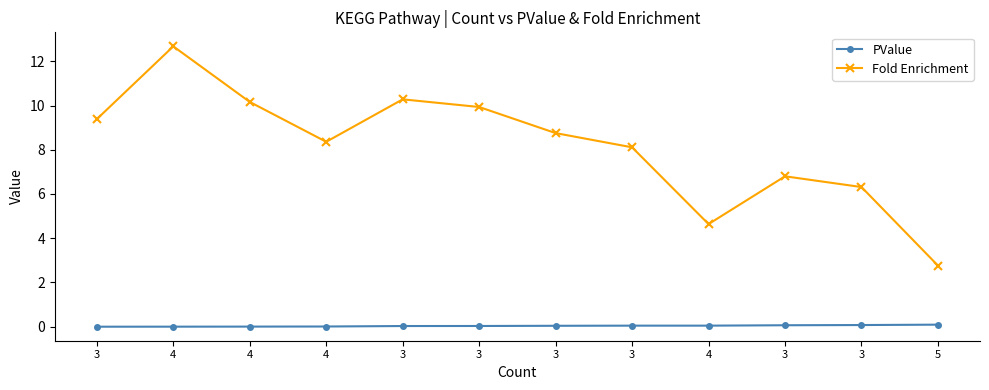

Does the chart have visible grid lines?

No